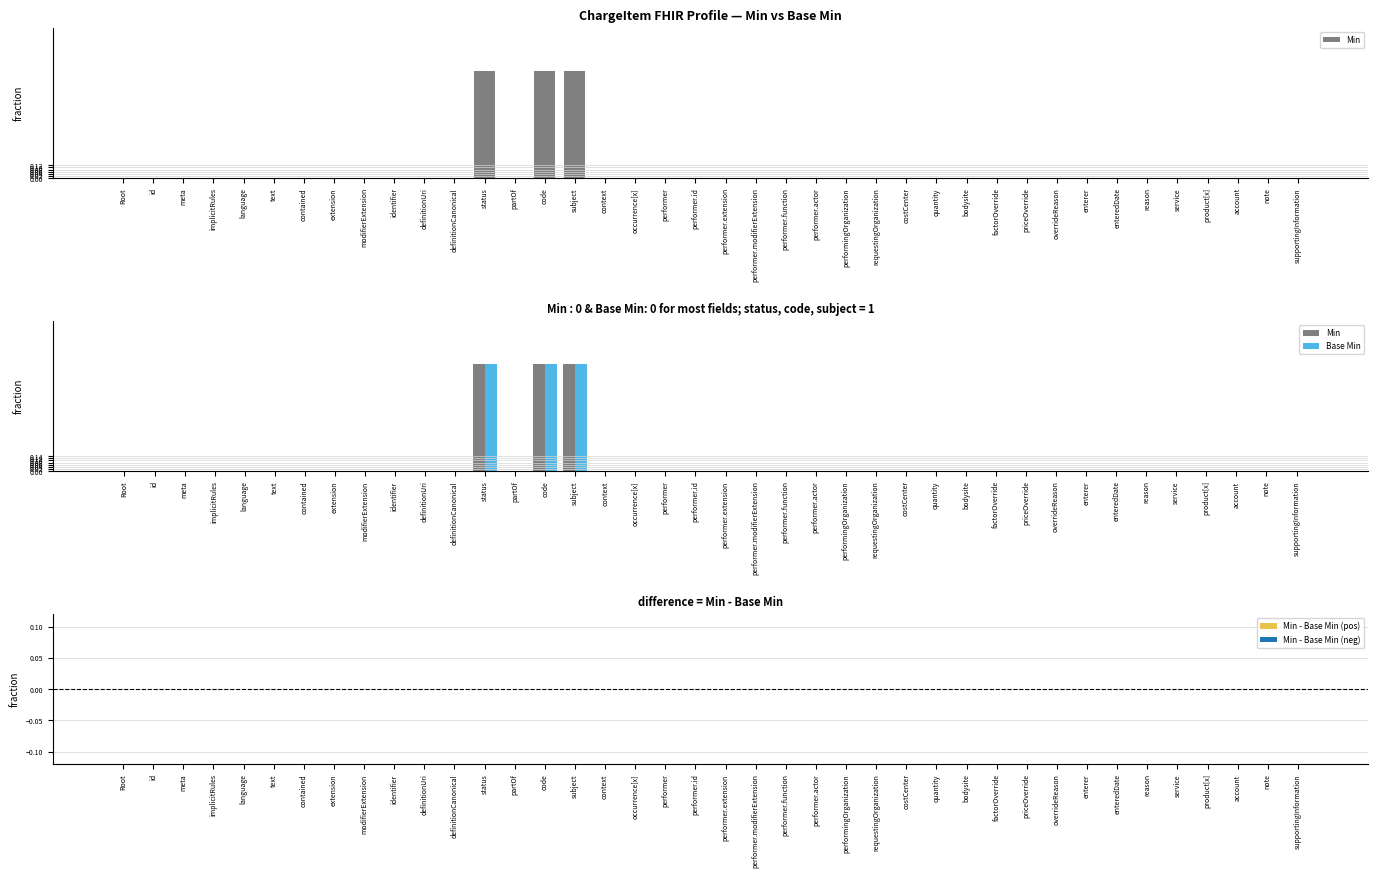

Between text and costCenter, which is larger?

text